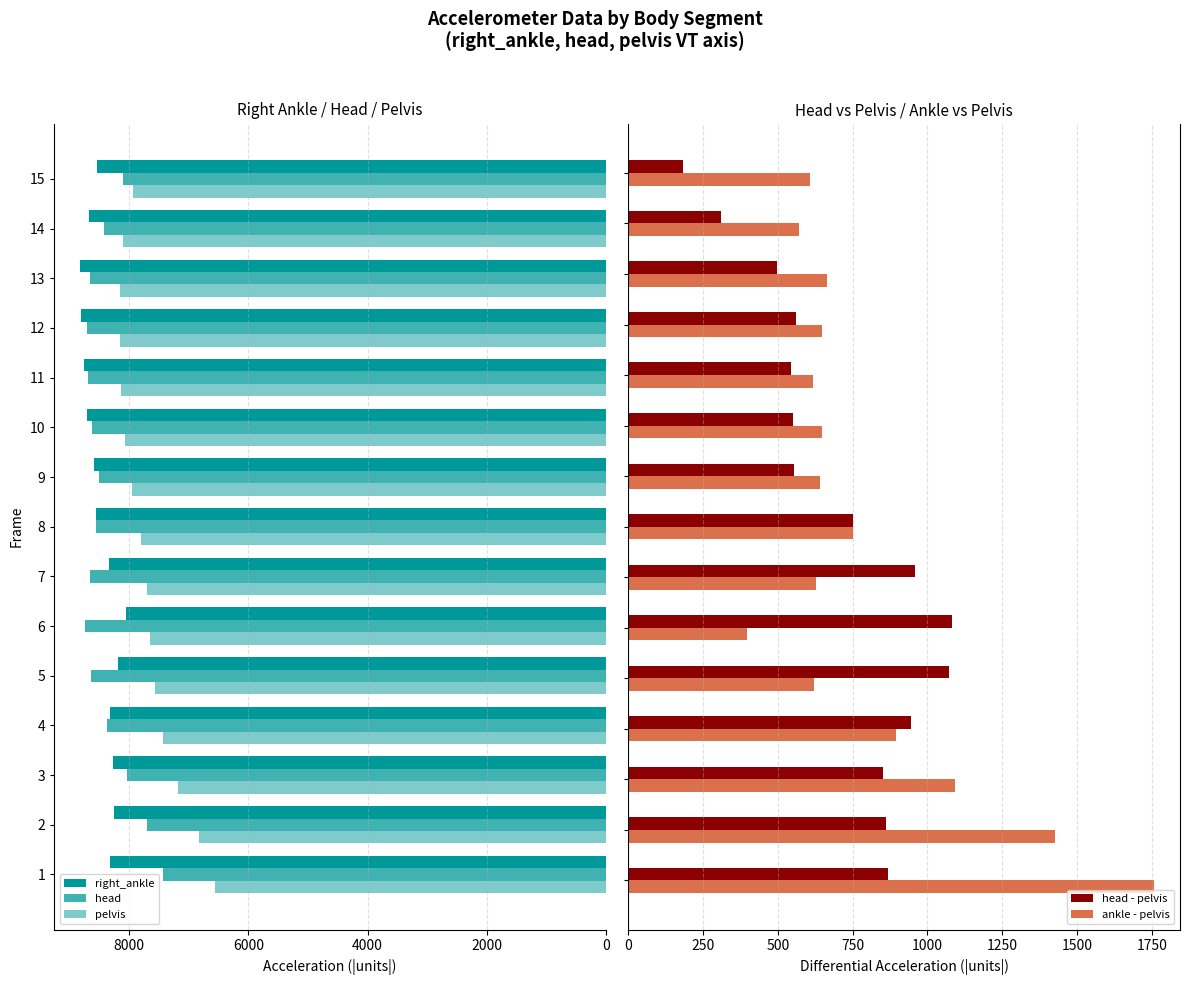

Does the chart contain stacked bars?

No